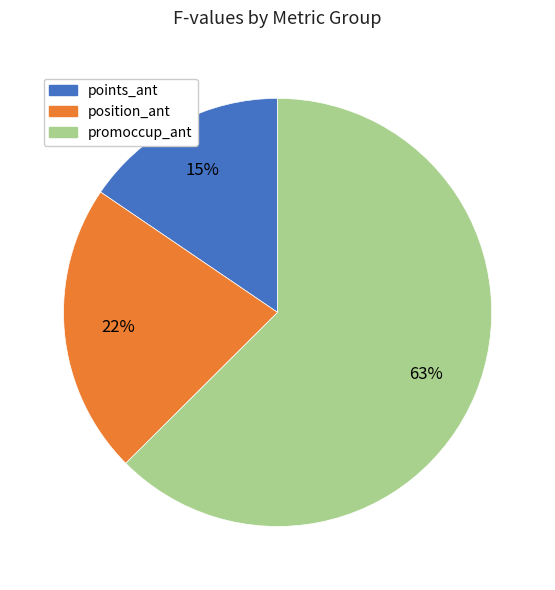

Is there a majority slice in this chart?

Yes